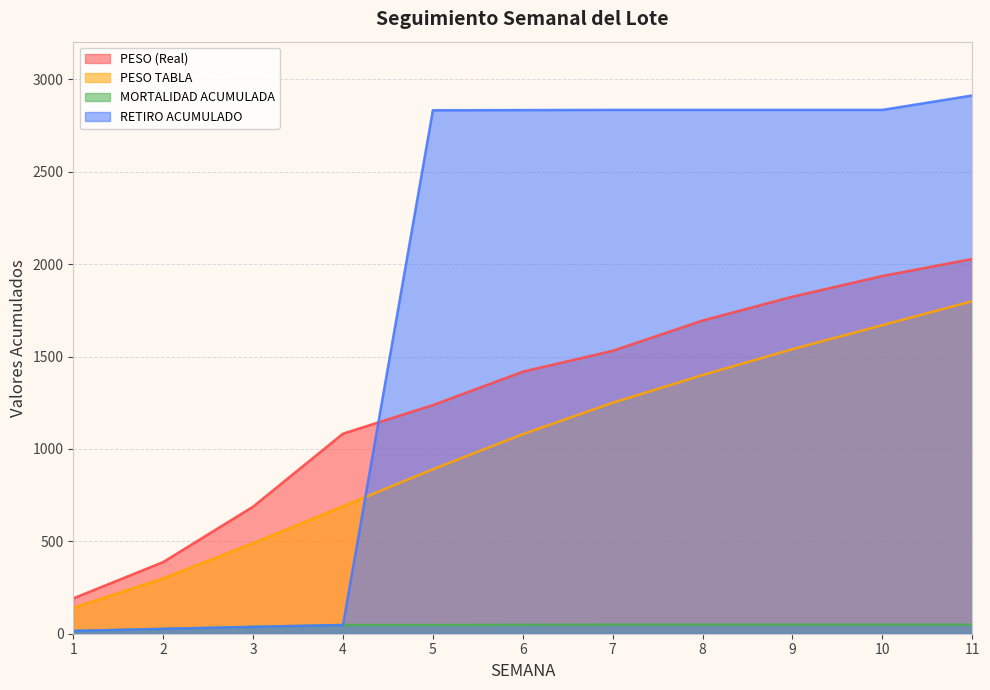

What is the difference between the second highest and second lowest values in the PESO TABLA series?

1370.0